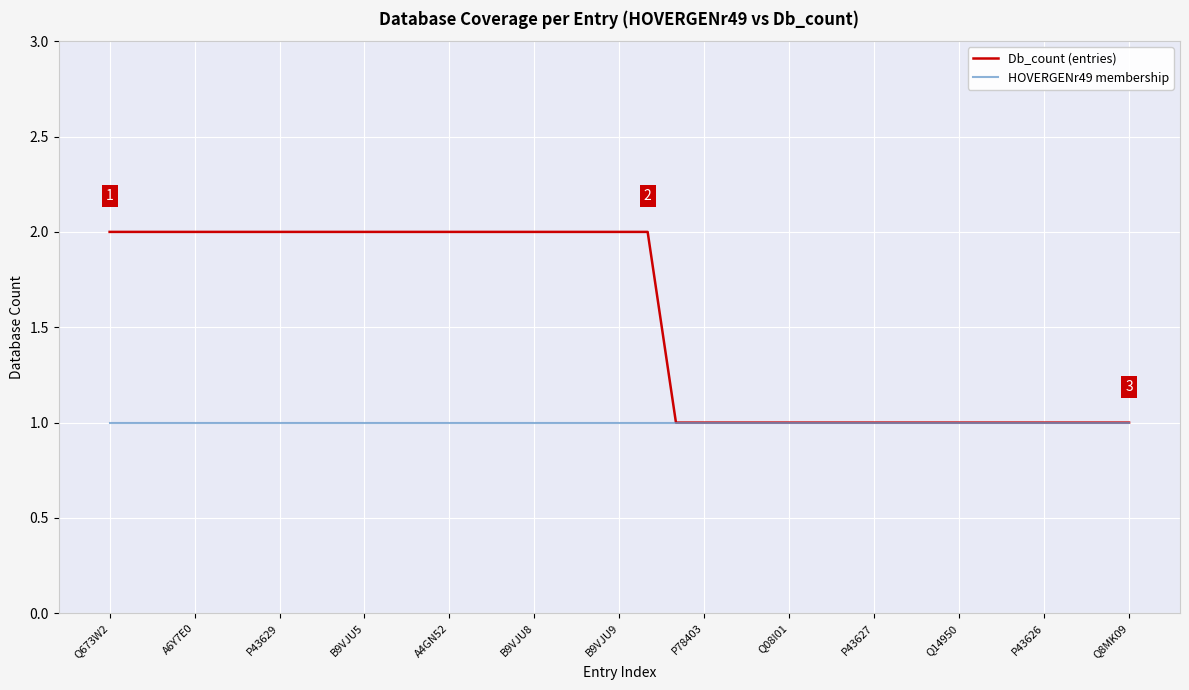

Rank the series by their average value, from highest to lowest.

Db_count (entries), HOVERGENr49 membership